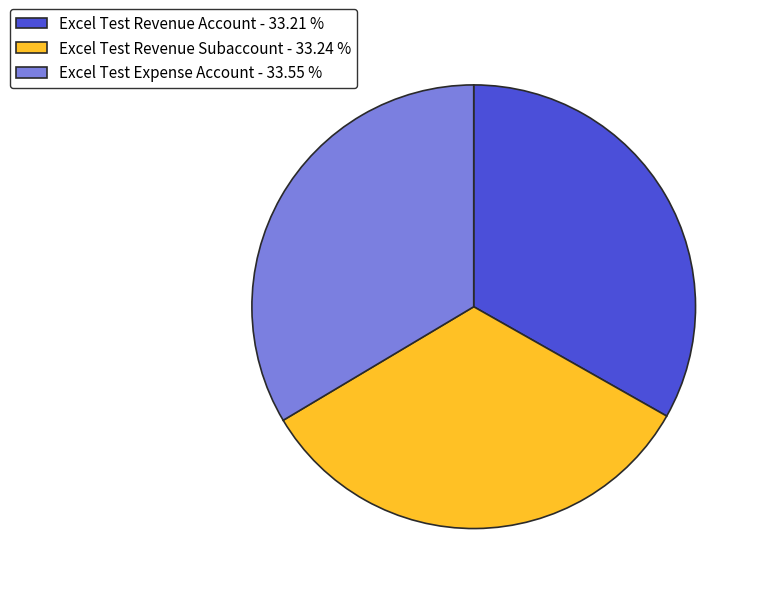

What is the ratio of the value at Excel Test Revenue Account to the value at Excel Test Revenue Subaccount?

1.0